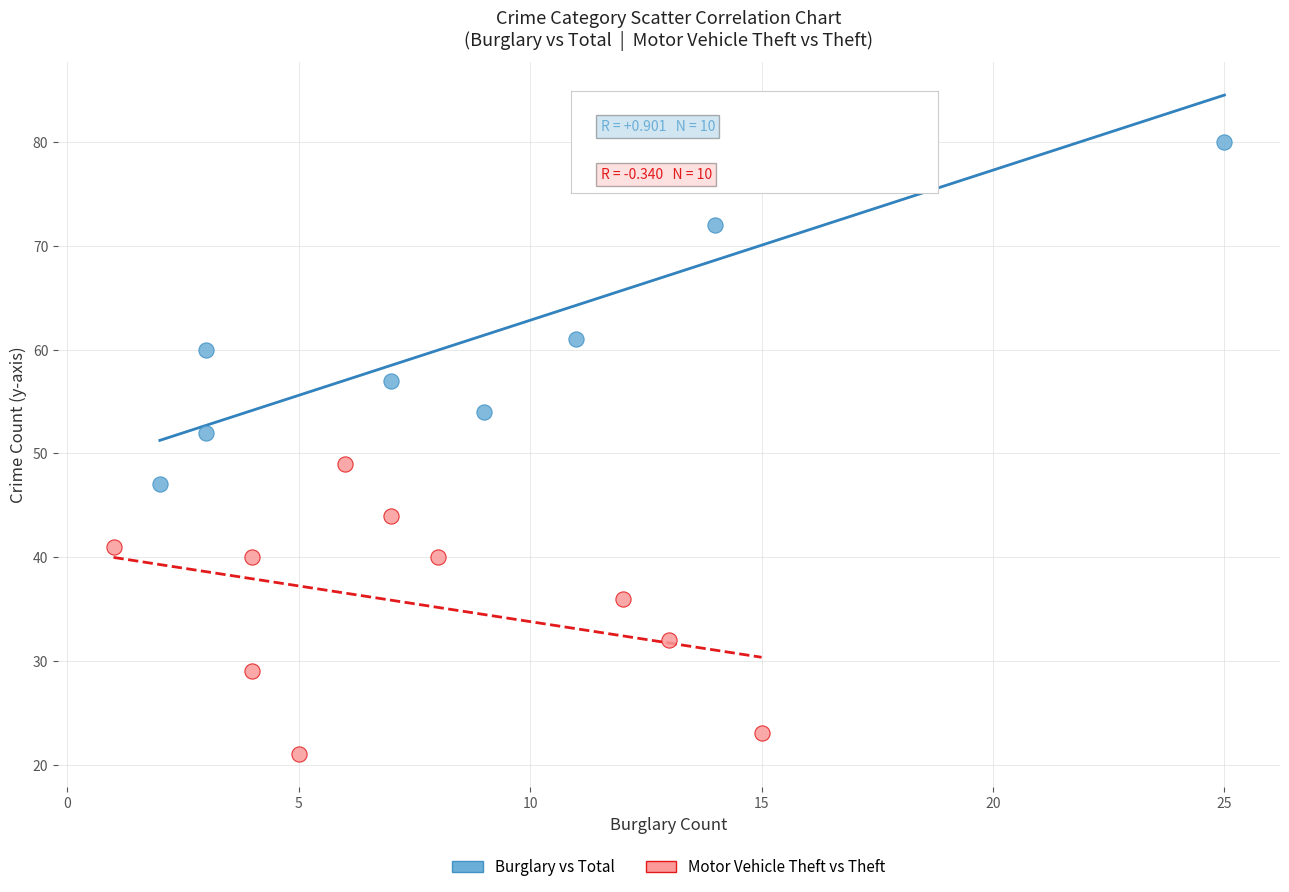

Which series reaches the maximum Y coordinate?

Burglary vs Total